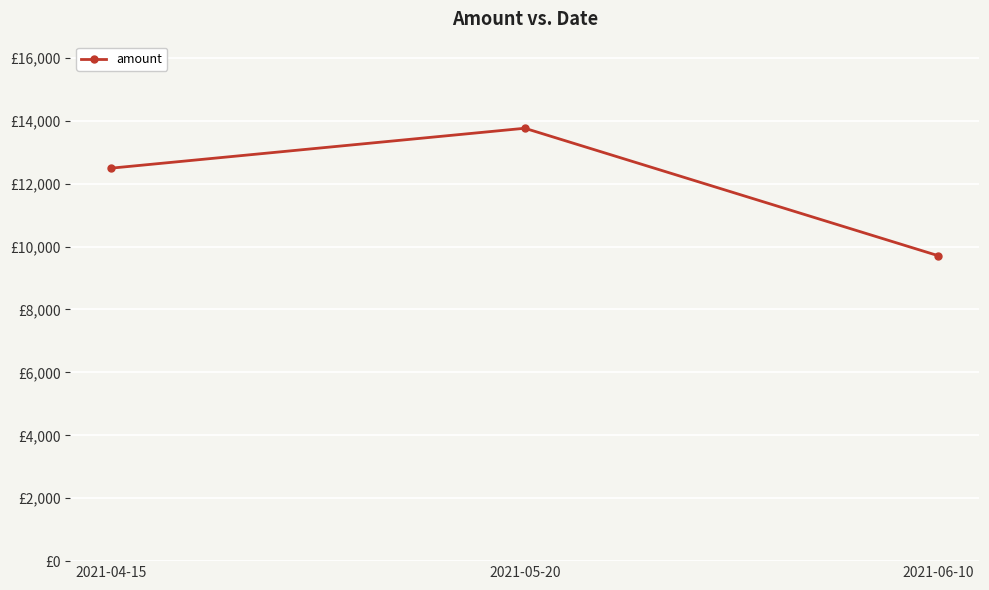

What is the difference between the values at 2021-04-15 and 2021-06-10?

2783